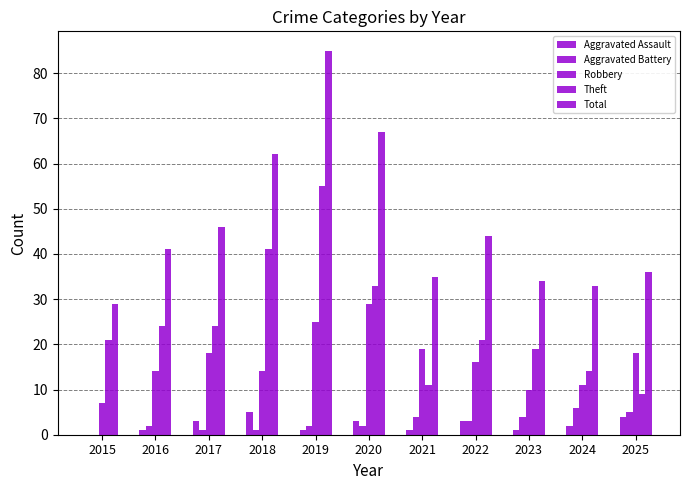

Is it true that Robbery equals 25 at 2019?

True